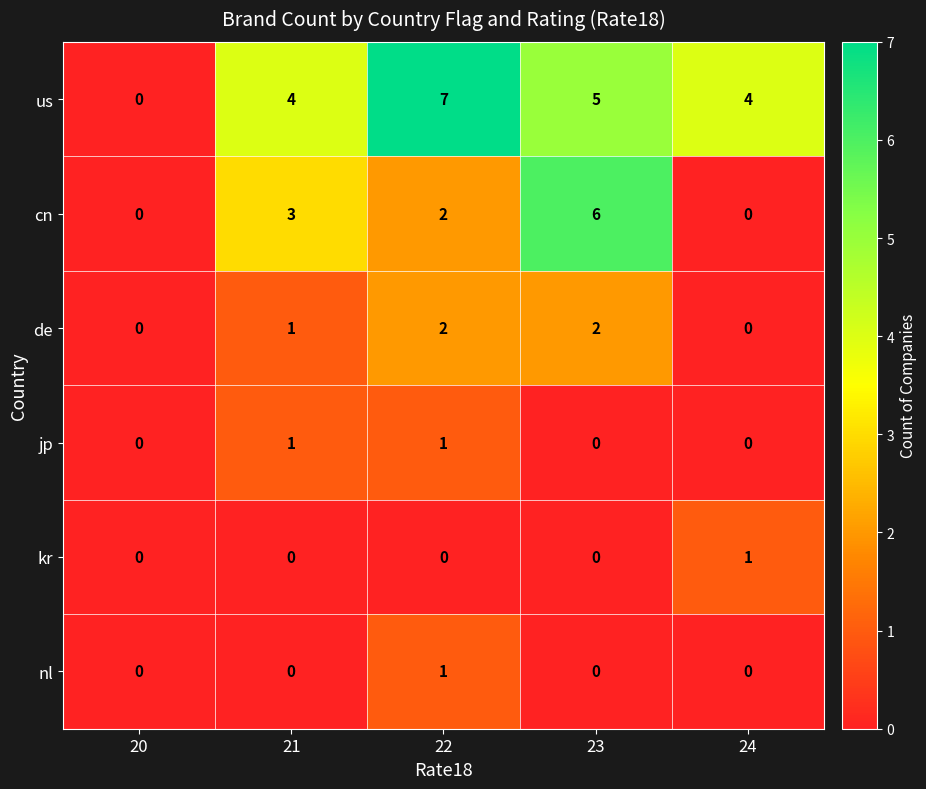

Reading left to right, list all the values displayed in this chart.

us: 0	4	7	5	4
cn: 0	3	2	6	0
de: 0	1	2	2	0
jp: 0	1	1	0	0
kr: 0	0	0	0	1
nl: 0	0	1	0	0